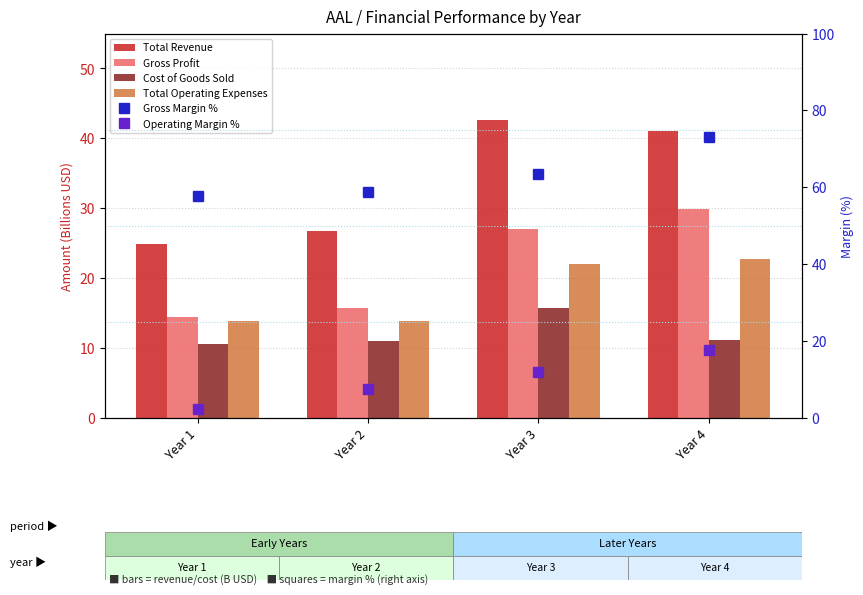

Which series has the largest total across all categories?

Gross Margin %